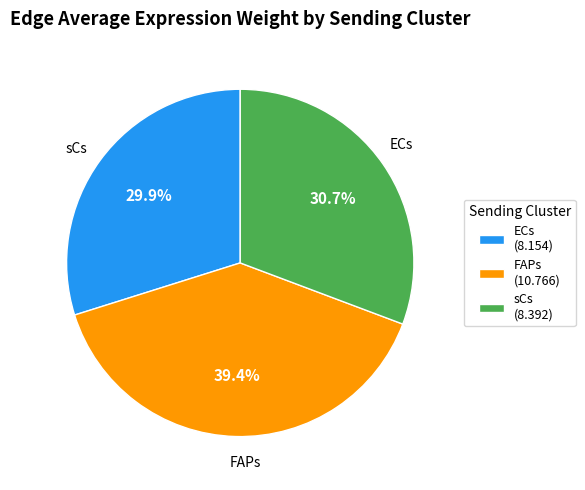

How many slices are in this pie chart?

3